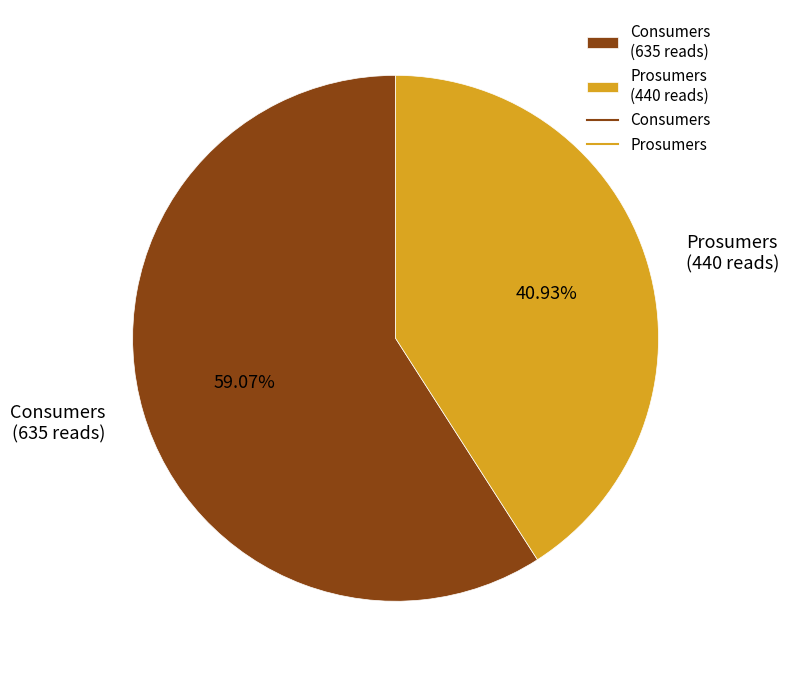

To the nearest percent, what portion does Prosumers represent?

41%